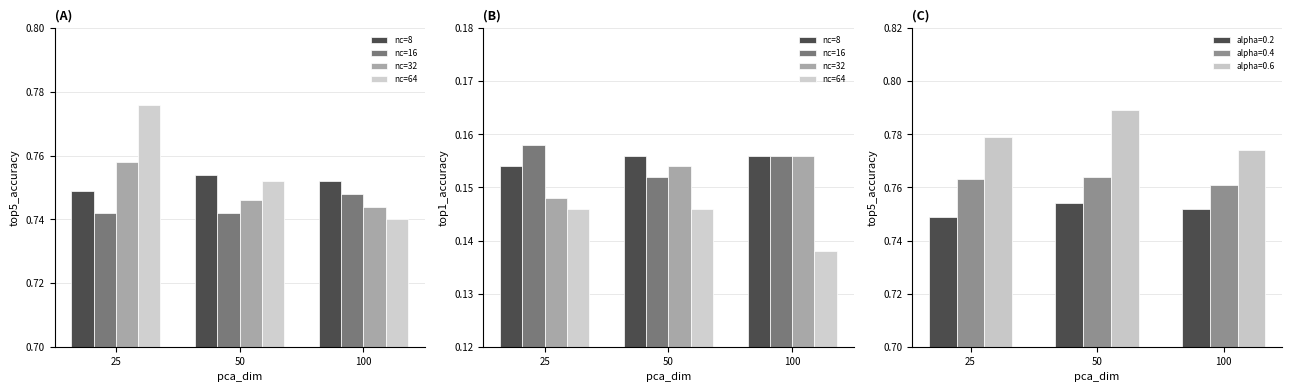

Which series changed the most between 50 and 100?

nc=64